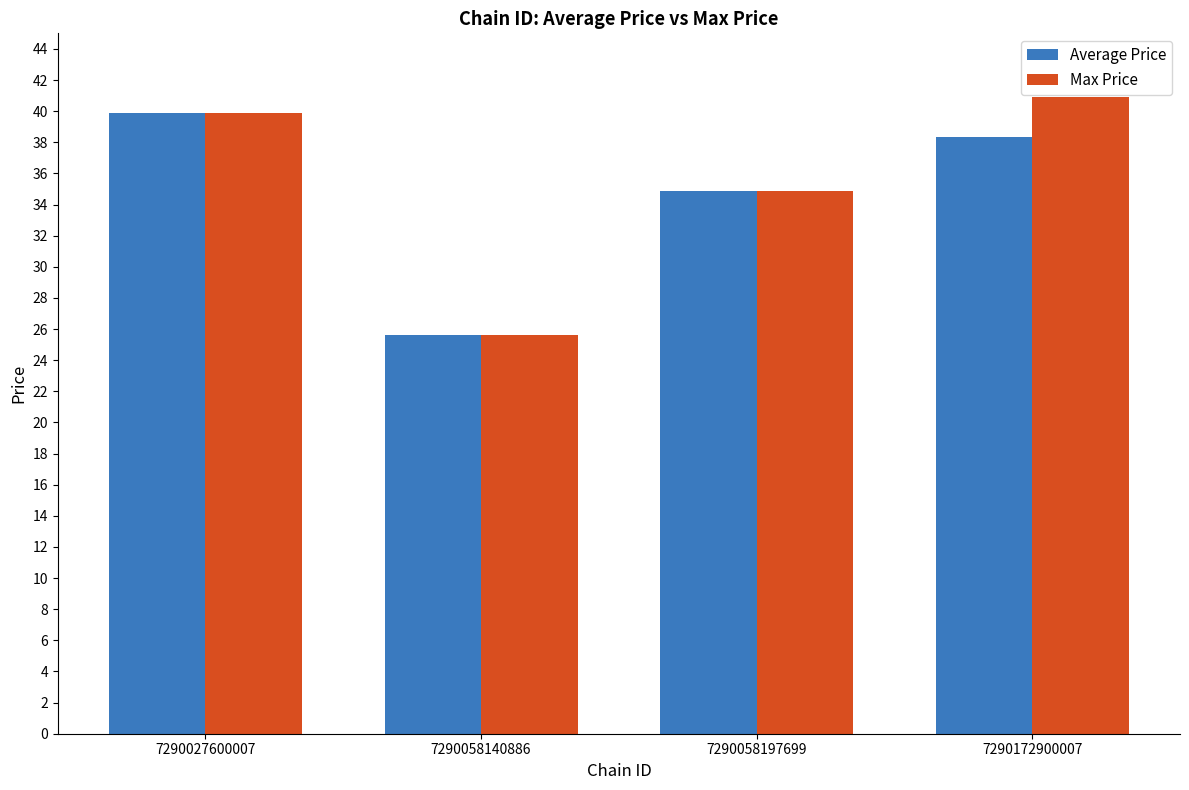

Which category has the lowest value across all series?

7290058140886